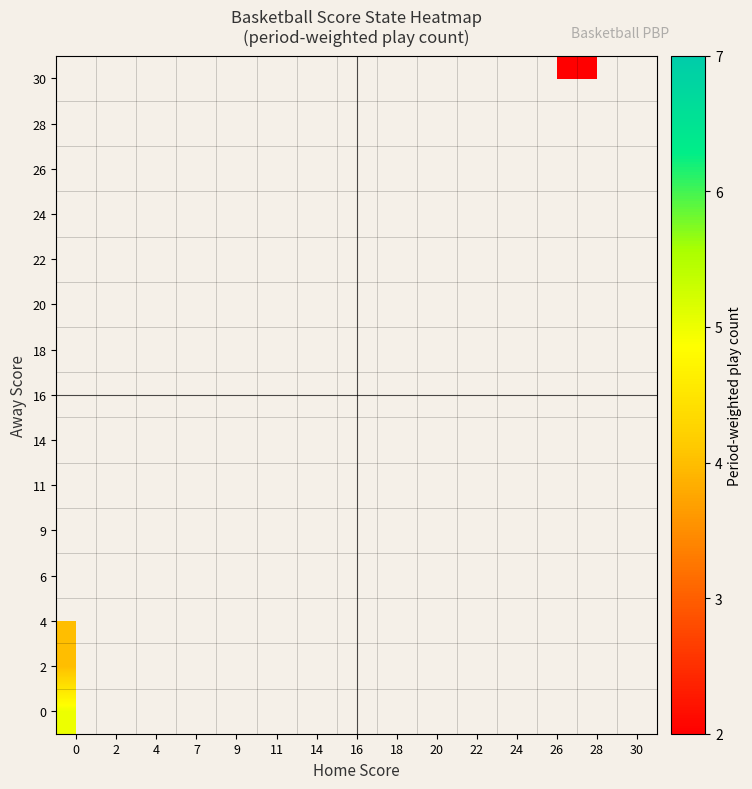

How many distinct data groups are displayed?

15